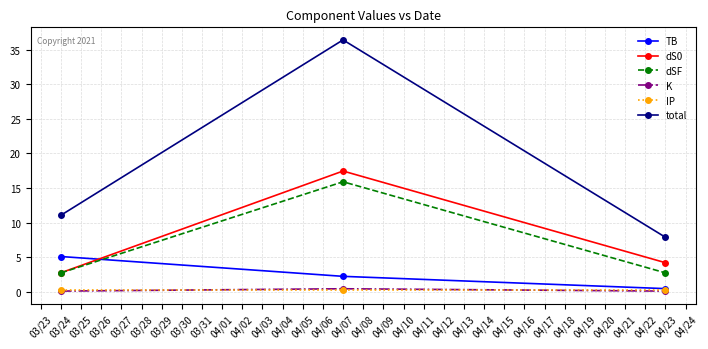

At how many categories does at least one series exceed 33?

1